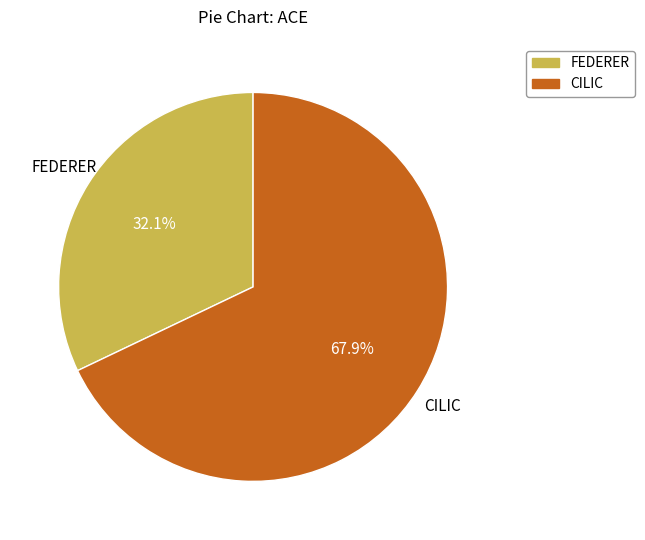

Which category has the biggest portion of the pie?

CILIC